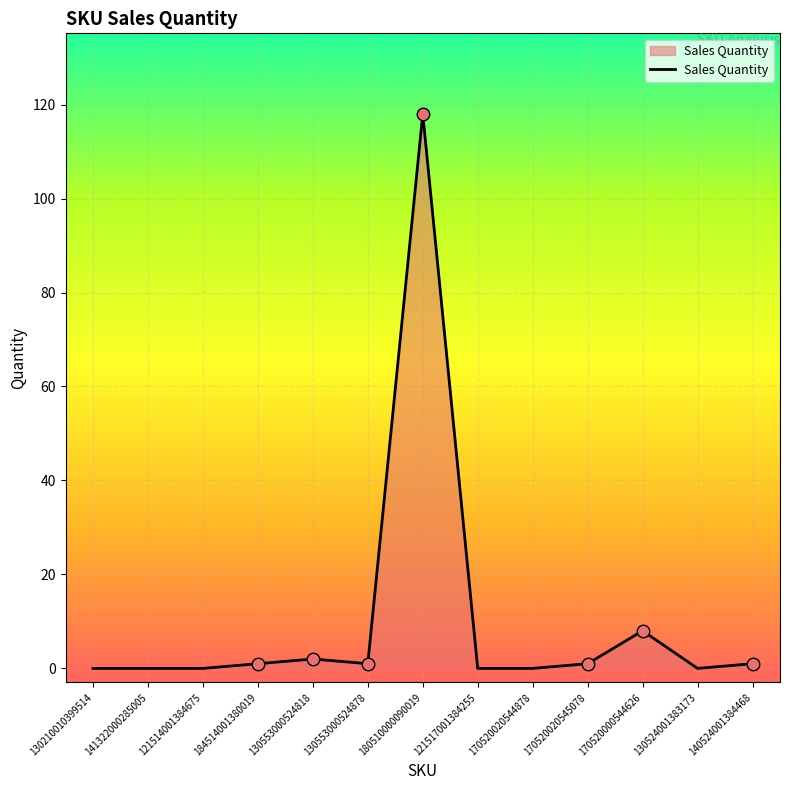

At which category does the chart reach its peak across all series?

180510000090019